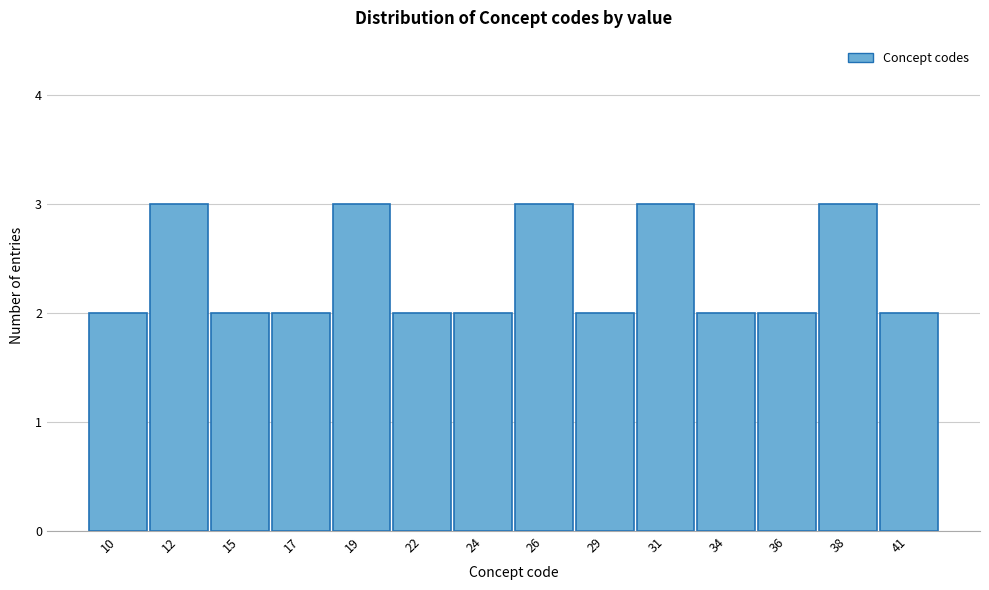

Reading left to right, extract all data points from this chart.

10=2	12=3	15=2	17=2	19=3	22=2	24=2	26=3	29=2	31=3	34=2	36=2	38=3	41=2